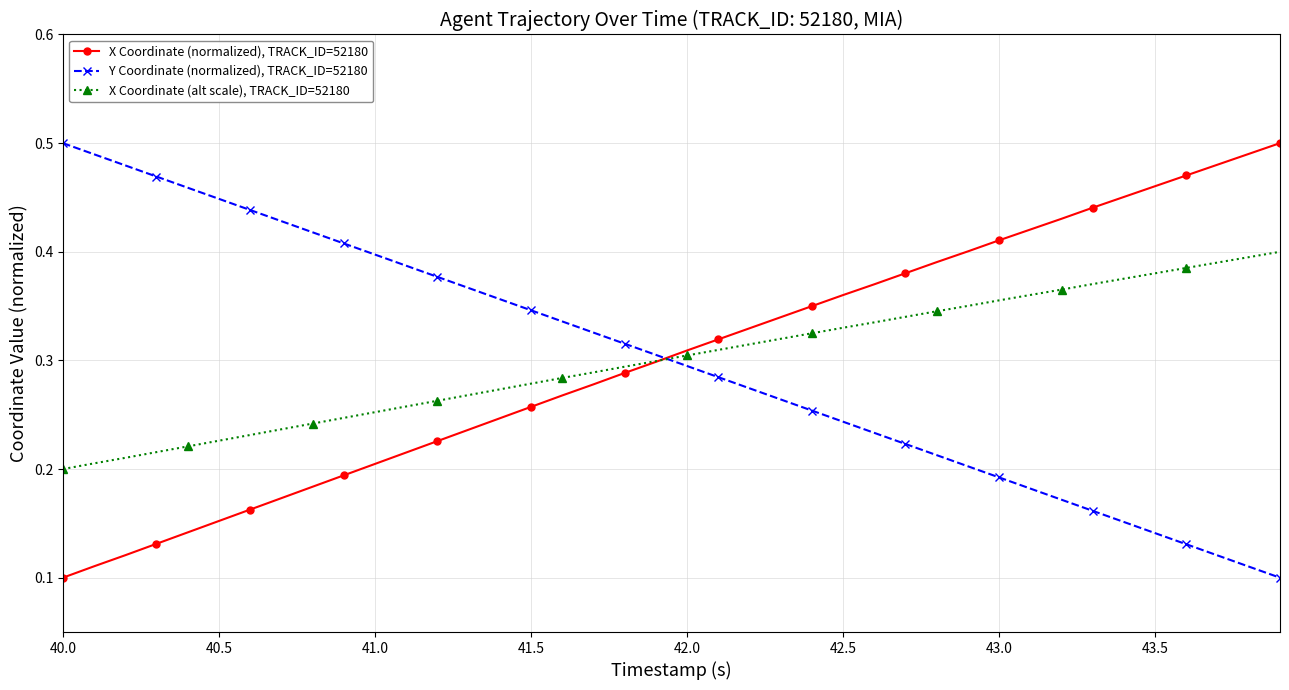

True or false: Y Coordinate (normalized), TRACK_ID=52180 and X Coordinate (normalized), TRACK_ID=52180 cross at least once.

True